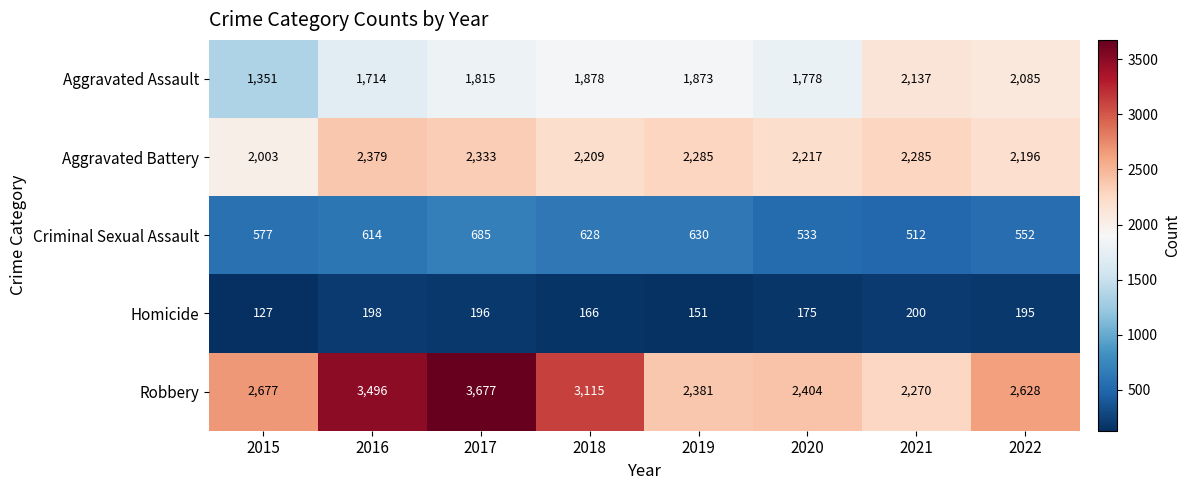

At how many categories does at least one series exceed 2496?

5